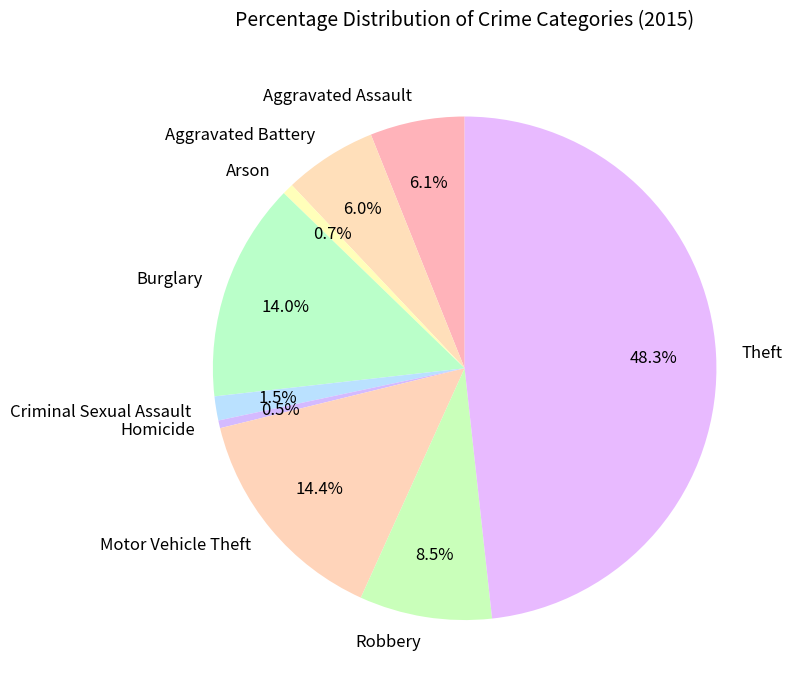

How many slices are in this pie chart?

9